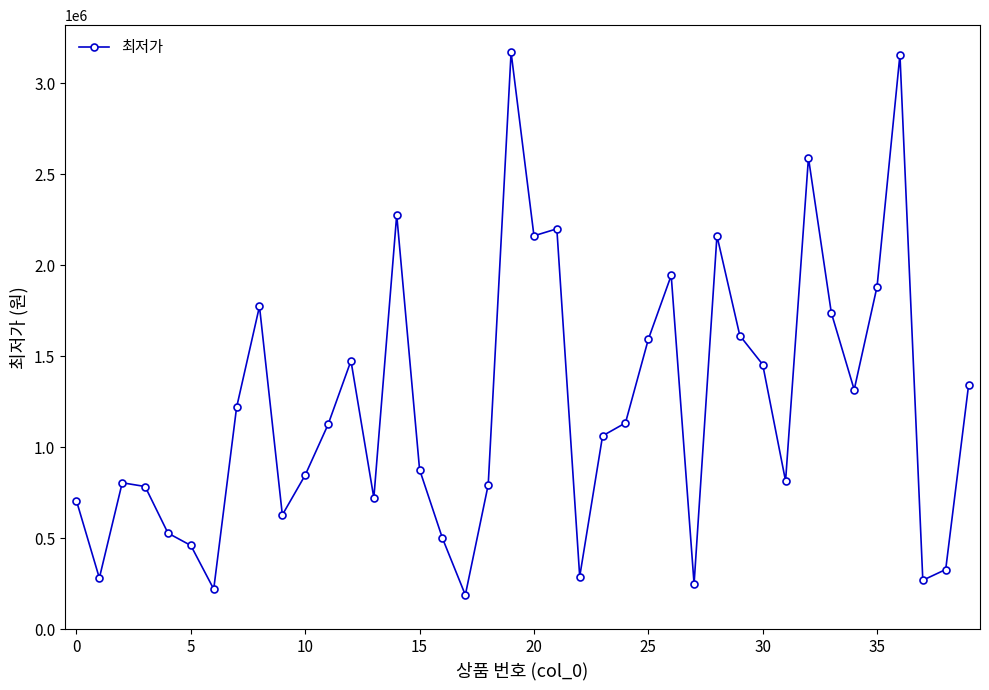

What is the smallest value displayed?

188100